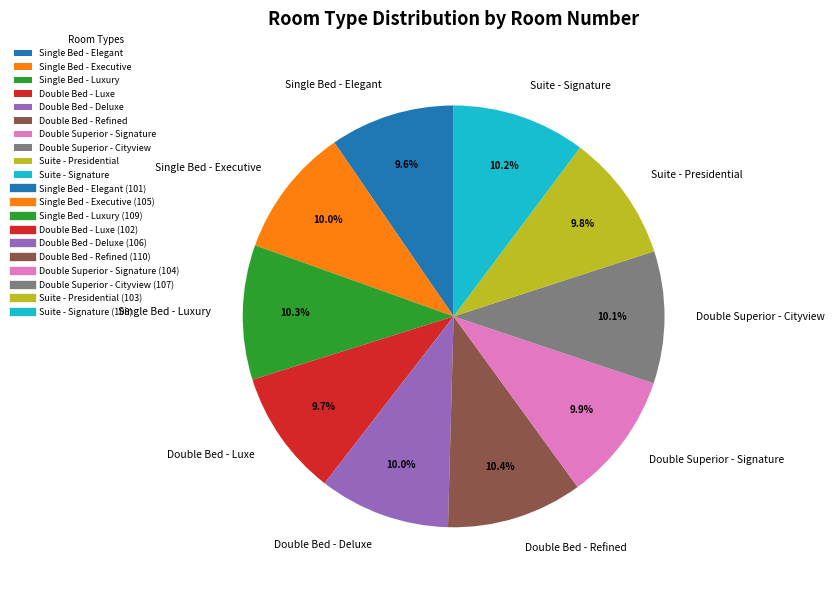

Is there a majority slice in this chart?

No